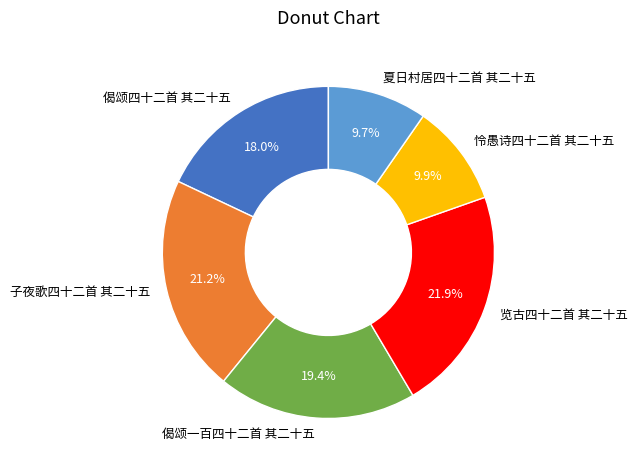

Between 夏日村居四十二首 其二十五 and 览古四十二首 其二十五, which is larger?

览古四十二首 其二十五